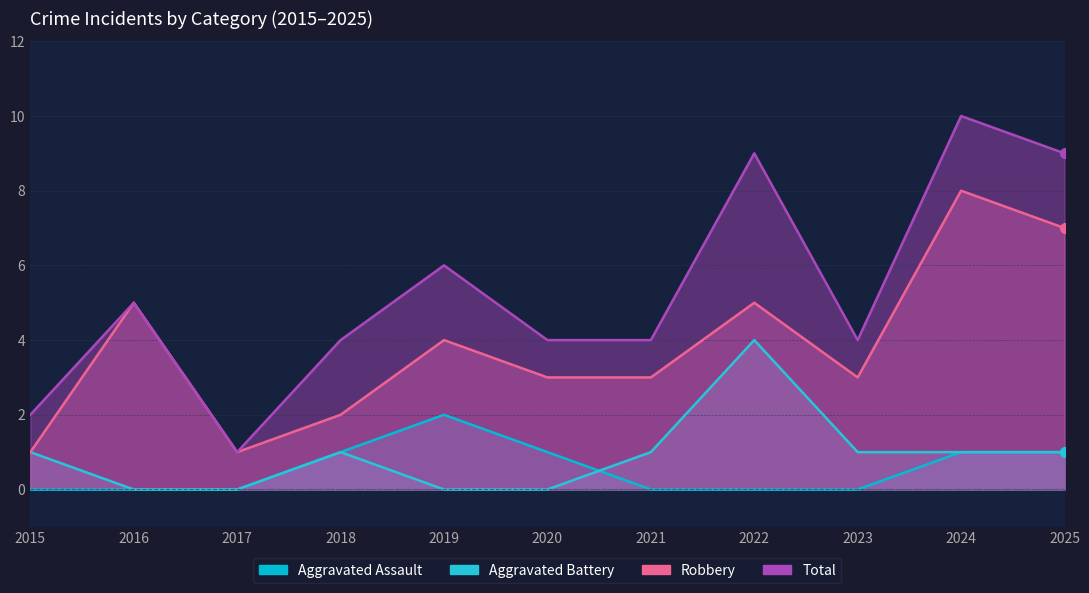

What is the difference between the second highest and second lowest values in the Total series?

7